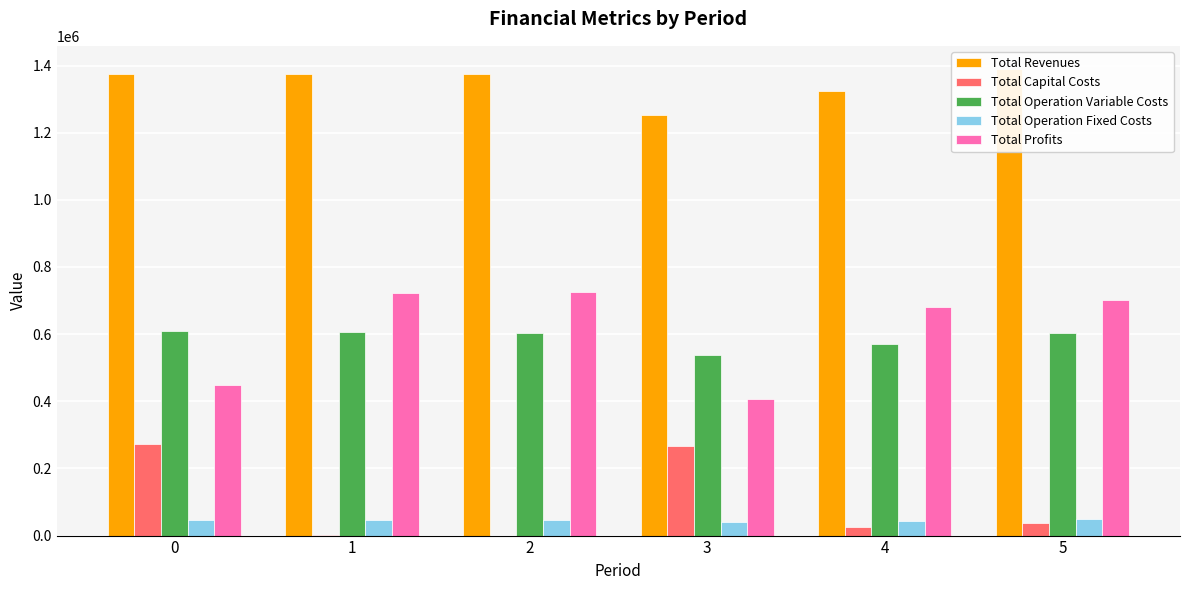

Are the bars grouped side by side (vs. stacked)?

Yes